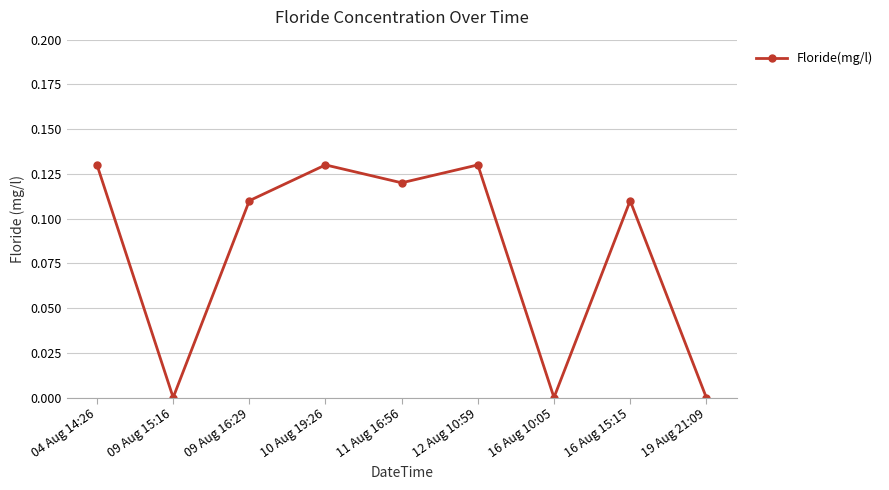

What is the label of the 2nd point from the right?

16 Aug 15:15